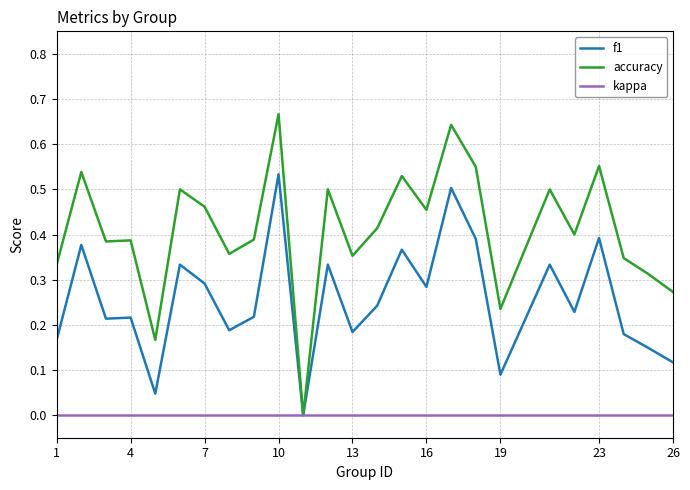

Which series has the widest spread of values?

accuracy